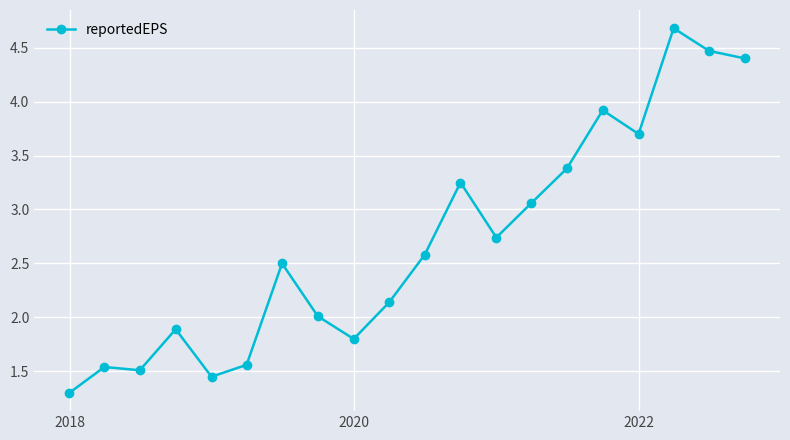

What is the maximum value shown in the chart?

4.7